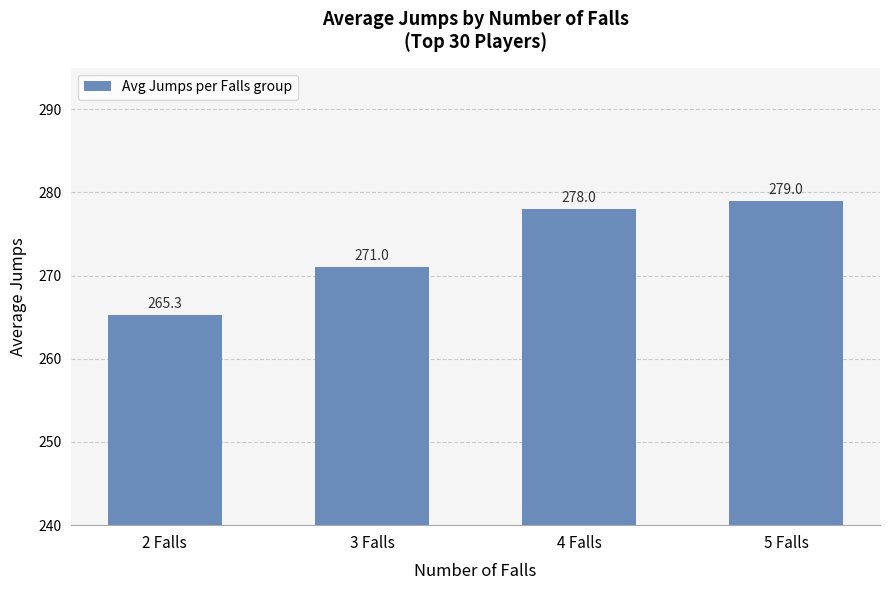

Read the value at 5 Falls.

279.0